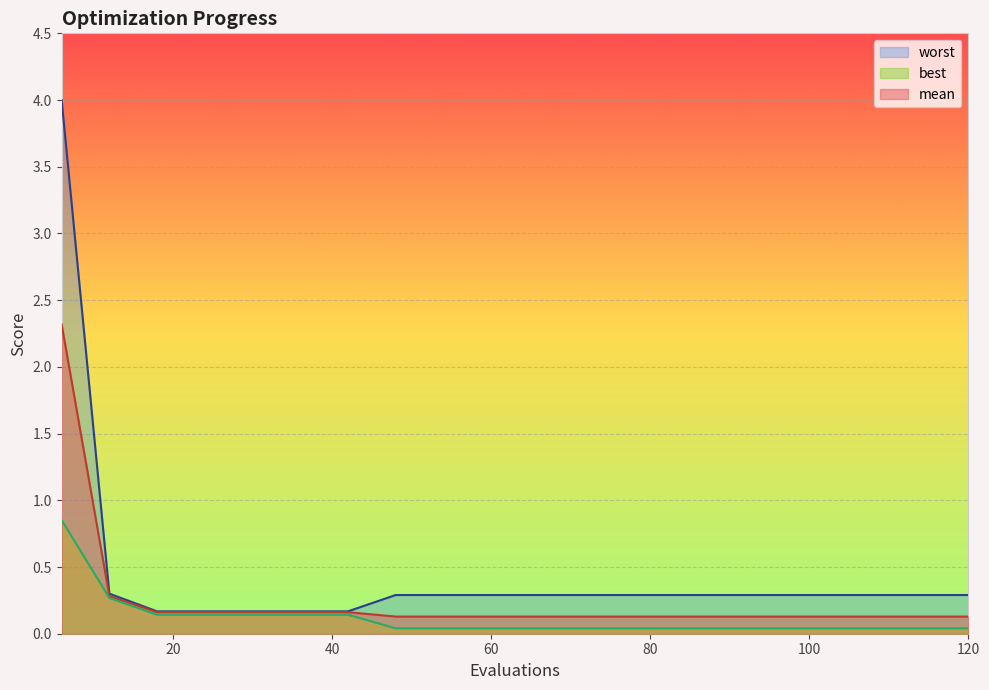

Is the value of best at 54 greater than the value of mean at 18?

No